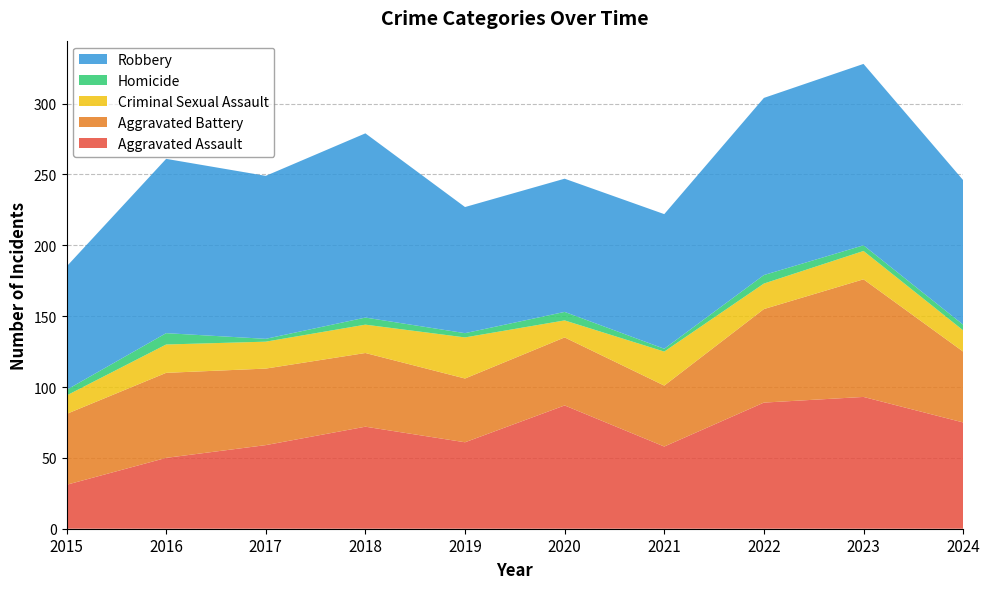

Reading left to right, transcribe all the data shown in this chart.

Aggravated Assault: 31	50	59	72	61	87	58	89	93	75
Aggravated Battery: 50	60	54	52	45	48	43	66	83	50
Criminal Sexual Assault: 13	20	19	20	29	12	24	18	20	15
Homicide: 4	8	2	5	3	6	2	6	4	4
Robbery: 87	123	115	130	89	94	95	125	128	102